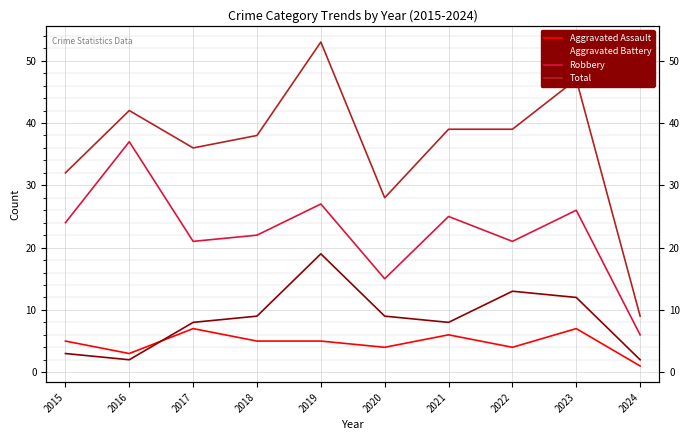

What is the lowest value of the Aggravated Assault series?

1